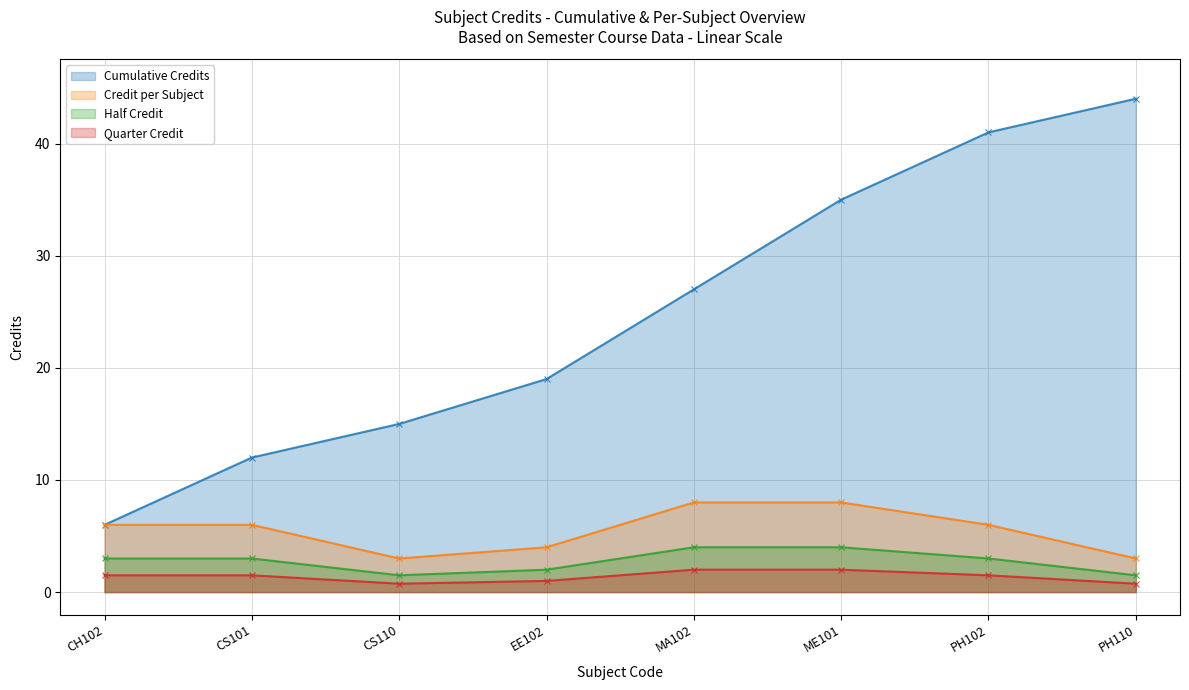

What is the label of the 4th point from the right?

MA102